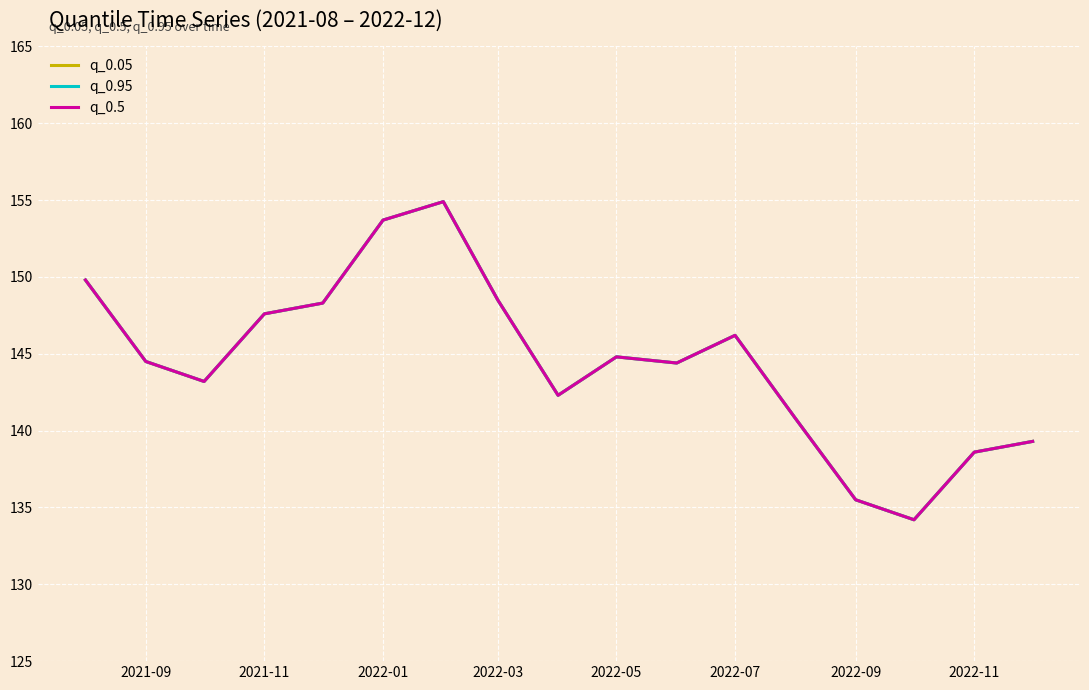

Does the chart have visible grid lines?

Yes